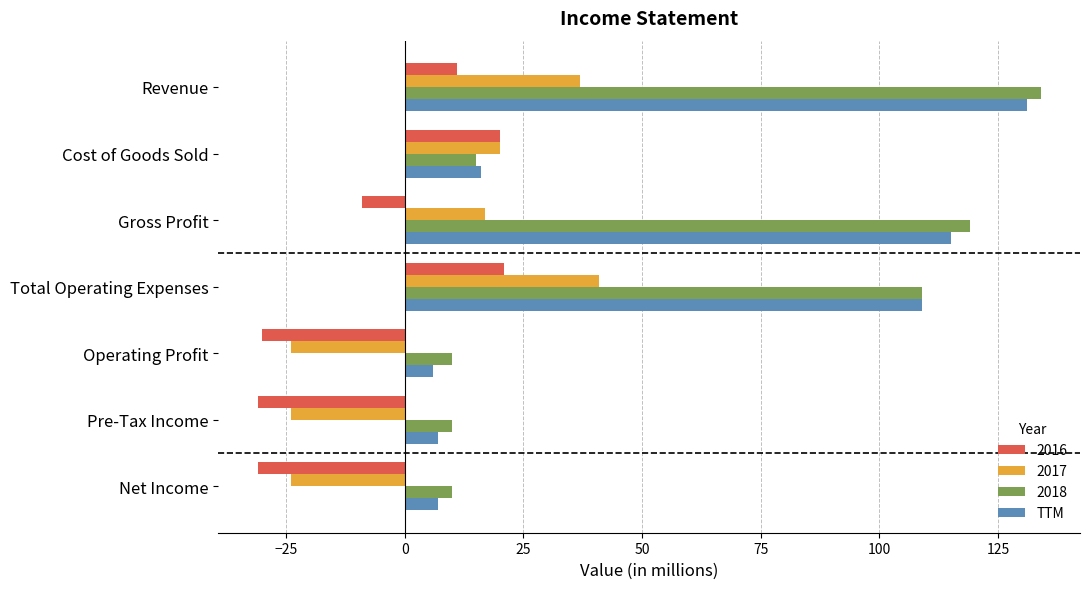

What is the difference between the highest and lowest values at Net Income?

41